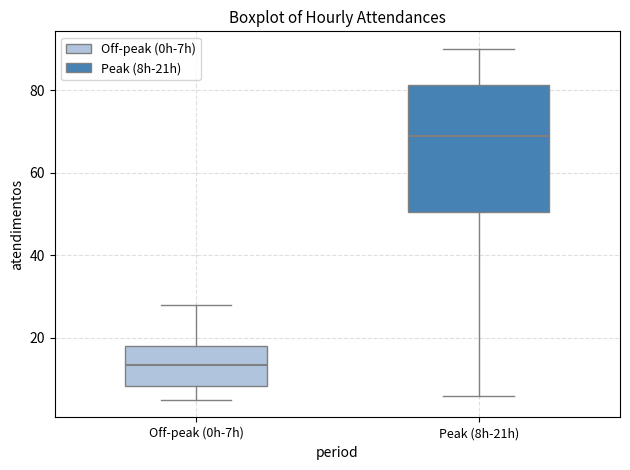

Comparing the boxes themselves (not the whiskers), which one is the tallest?

Peak (8h-21h)